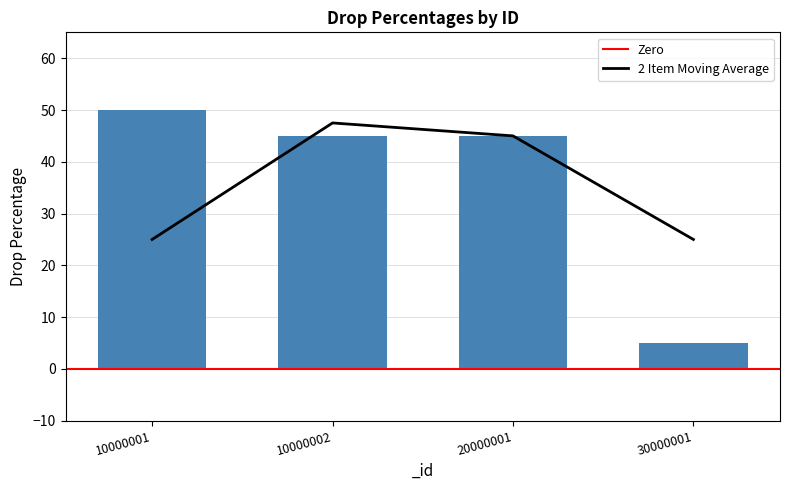

Where is 2 Item Moving Average nearest to the value 36?

20000001